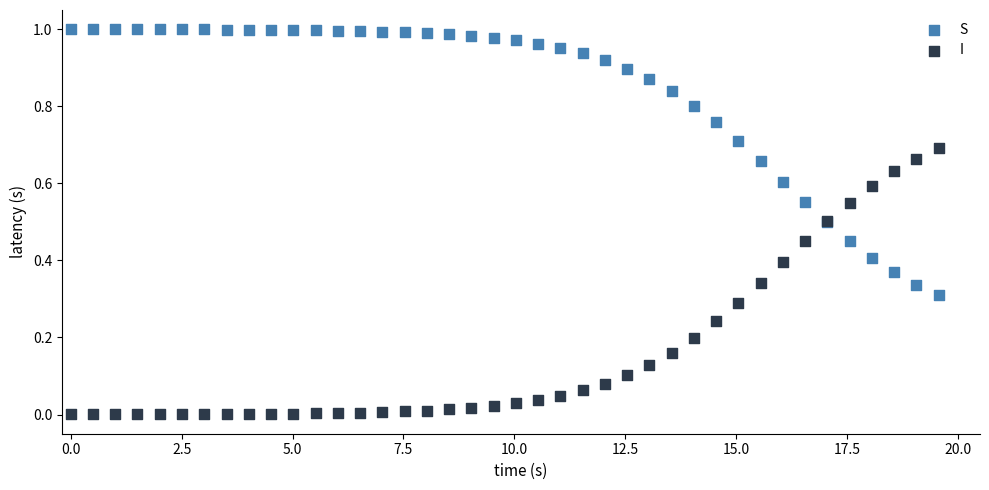

Which series reaches the maximum Y coordinate?

S